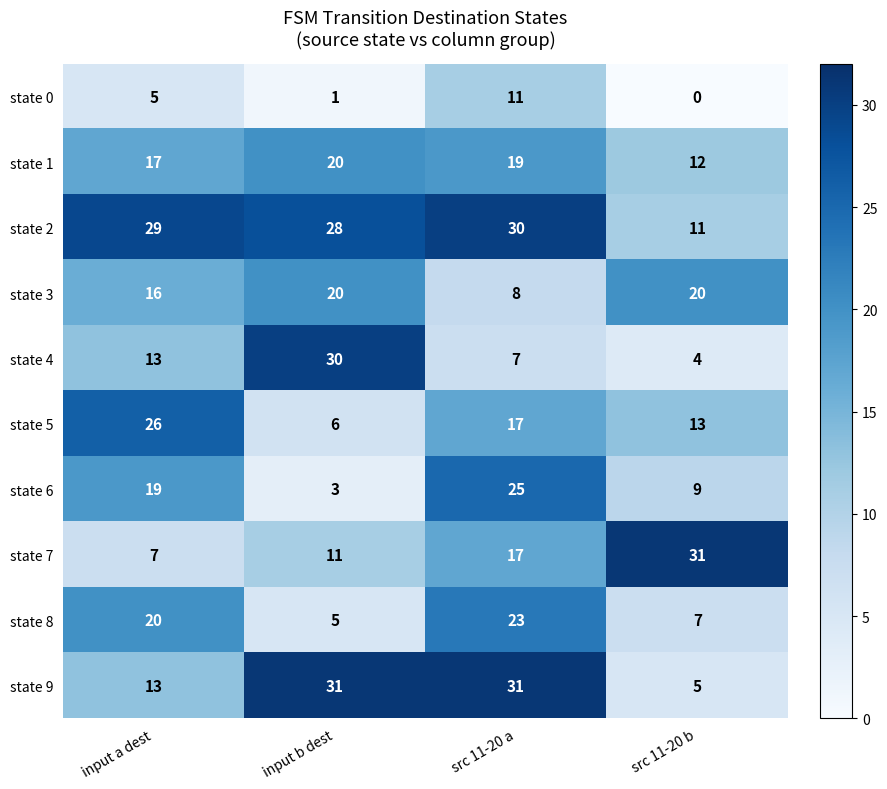

What is the average value of the state 5 series?

16